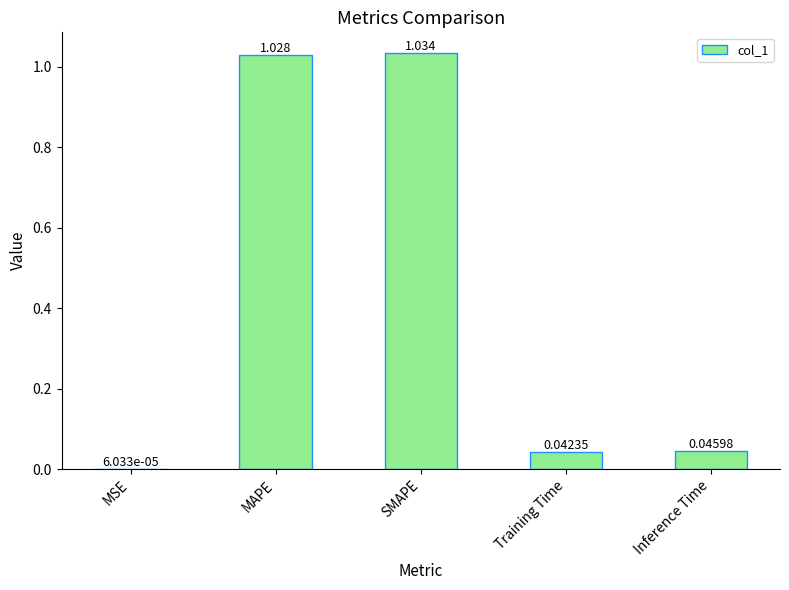

What is the change in value from MAPE to Training Time?

-1.0